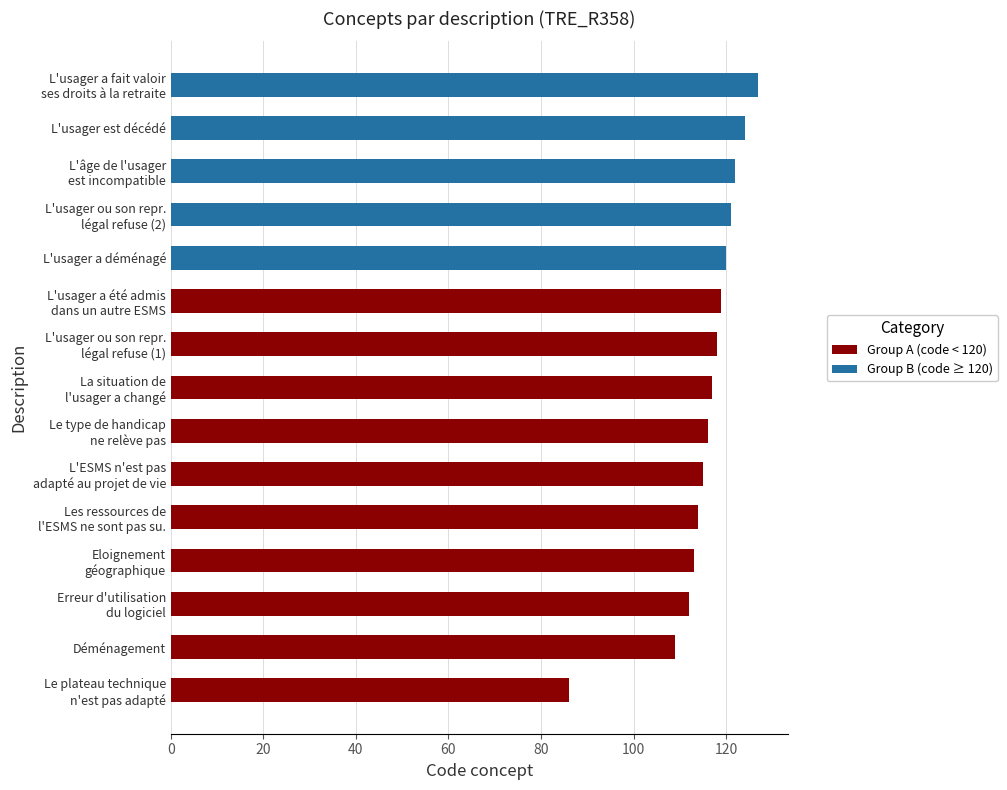

What are all the series names shown in the legend?

Group A (code < 120), Group B (code ≥ 120)